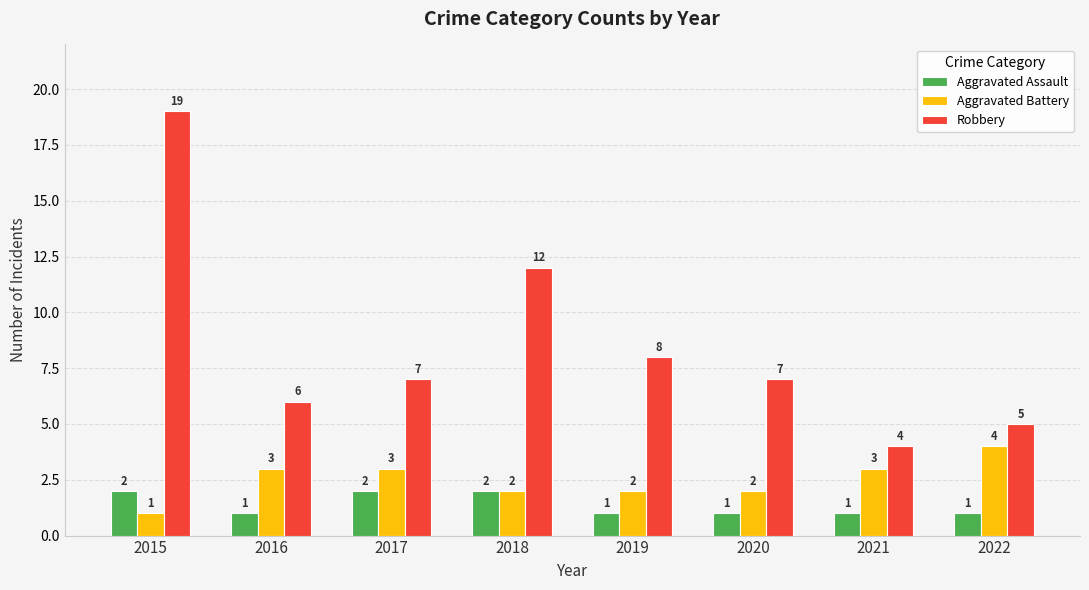

Is it true that Robbery equals 1 at 2017?

False